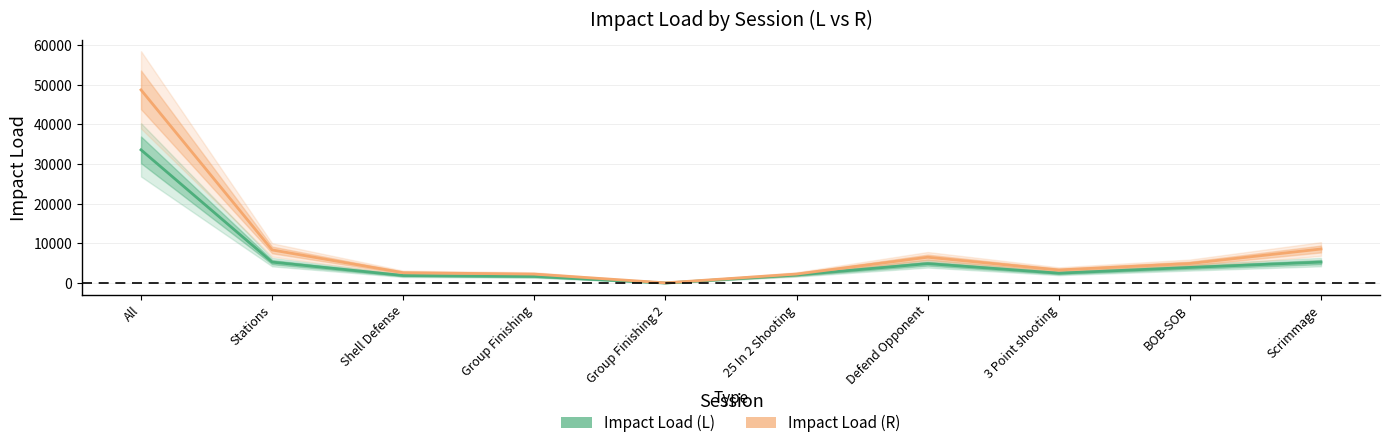

True or false: Impact Load (L) and Impact Load (R) cross at least once.

False